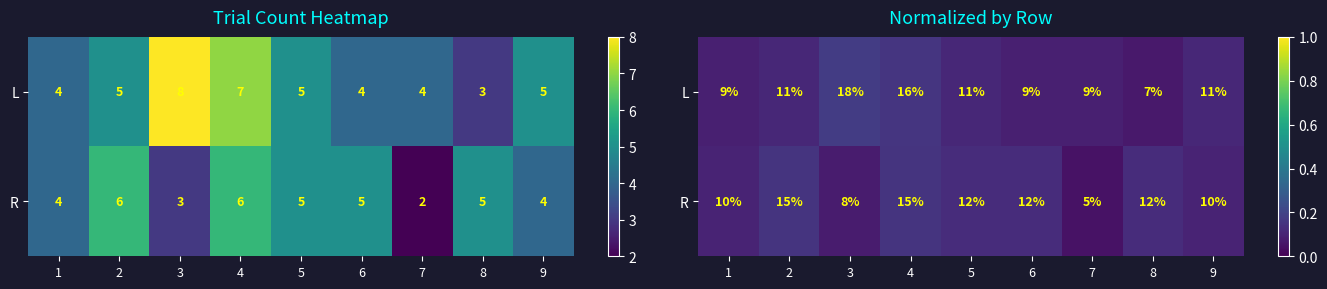

At which category is the sum across all series the highest?

4